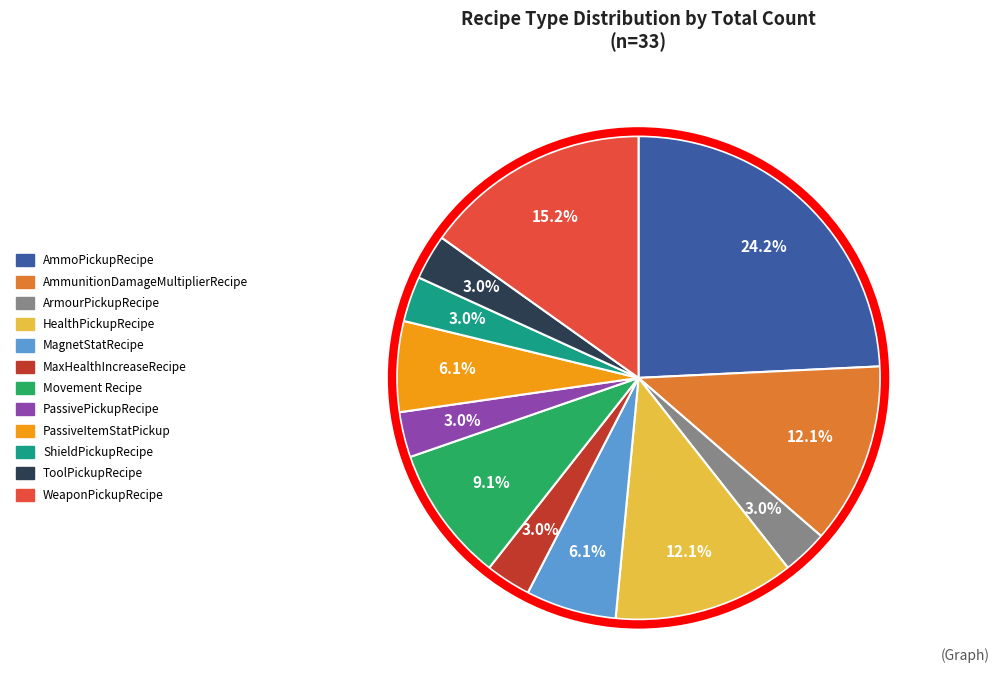

Which slice is the largest?

AmmoPickupRecipe